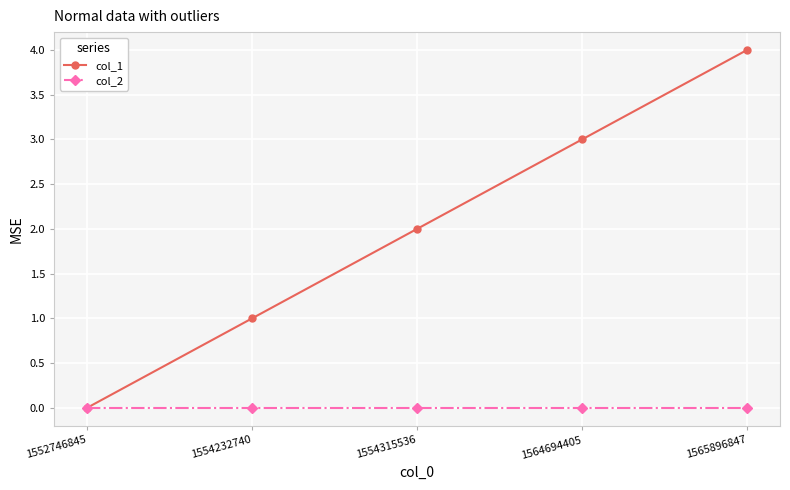

The col_2 series shows 0 at 1564694405. True or false?

True